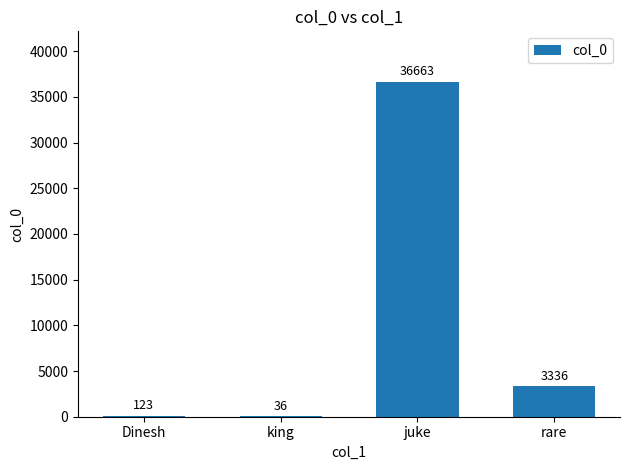

How many data points does each series have?

4